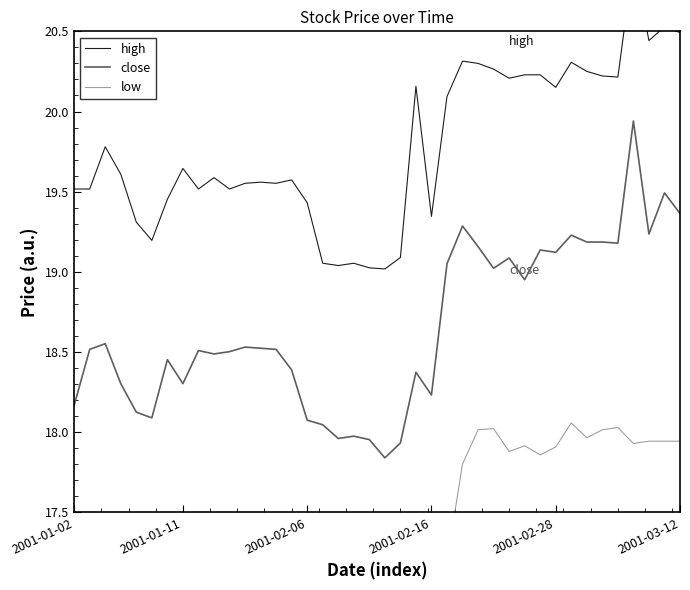

What is the greatest value displayed?

20.9